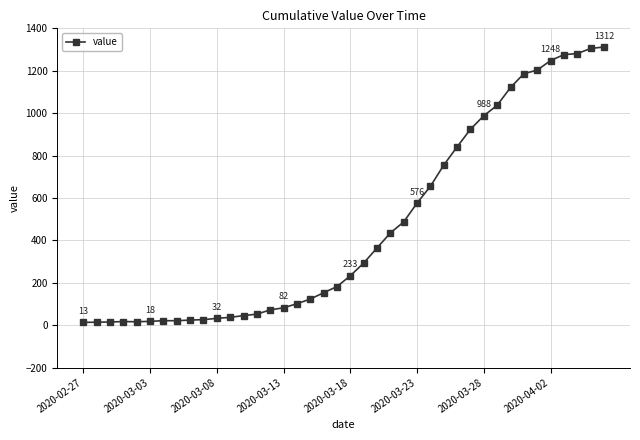

What is the greatest value displayed?

1312